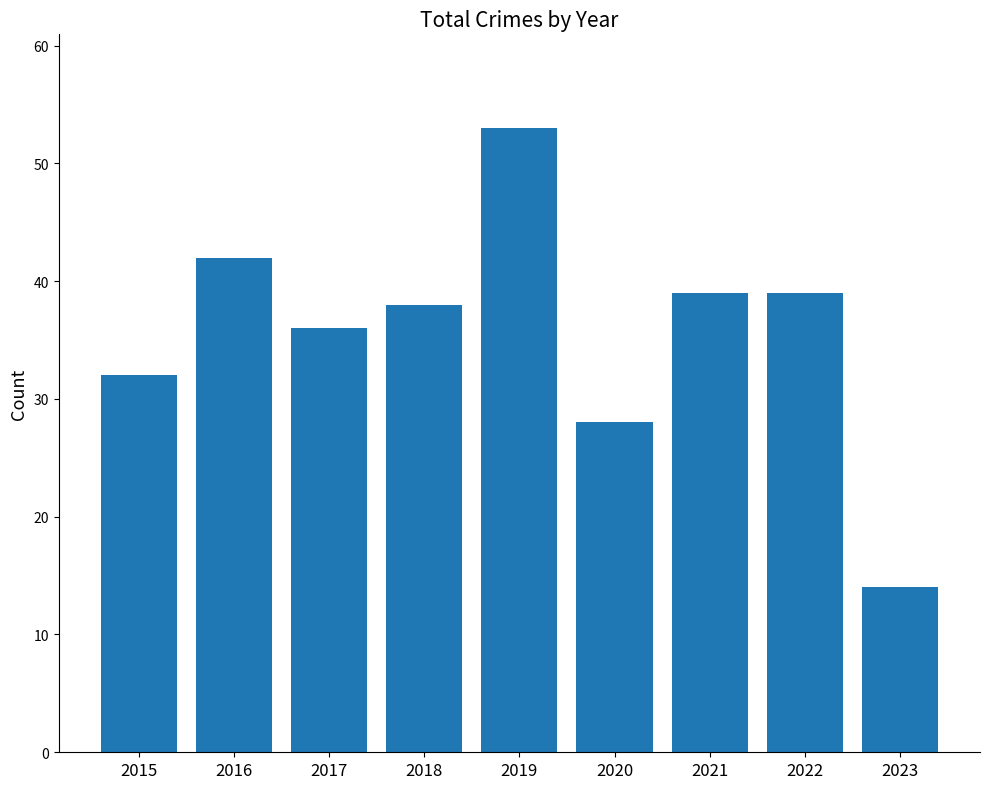

The value at 2021 is 39. True or false?

True